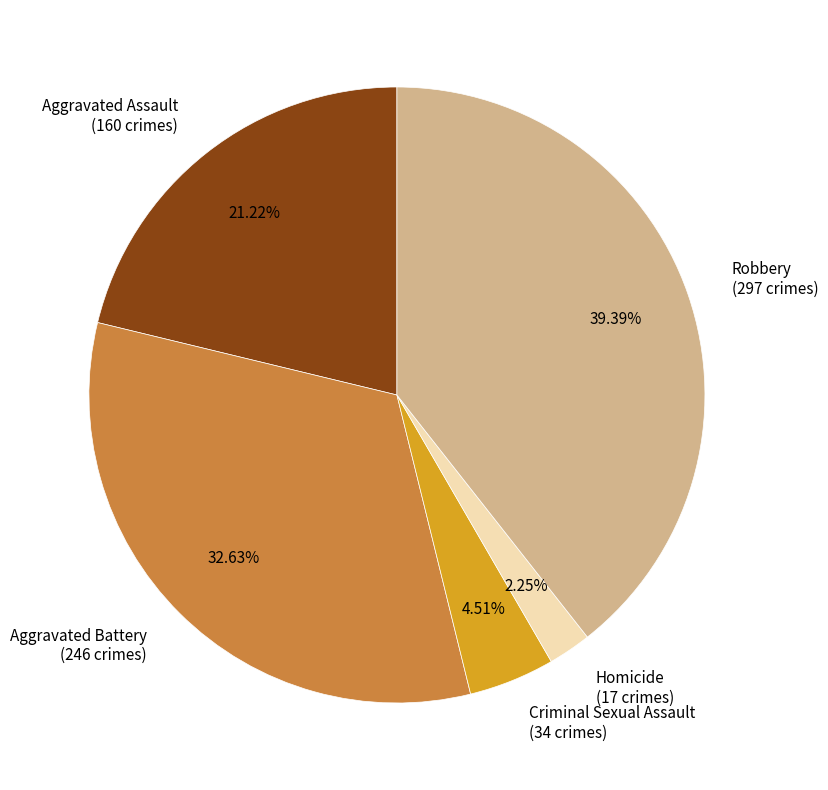

What is the smallest slice in the pie chart?

Homicide